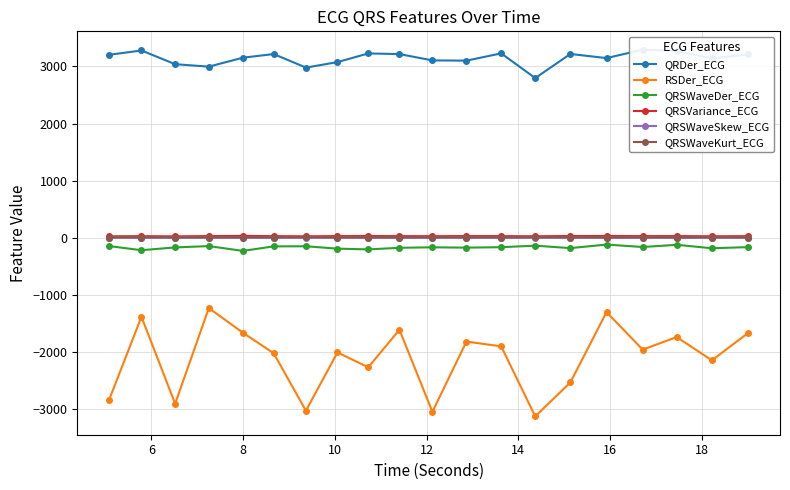

True or false: RSDer_ECG and QRSWaveKurt_ECG cross at least once.

False